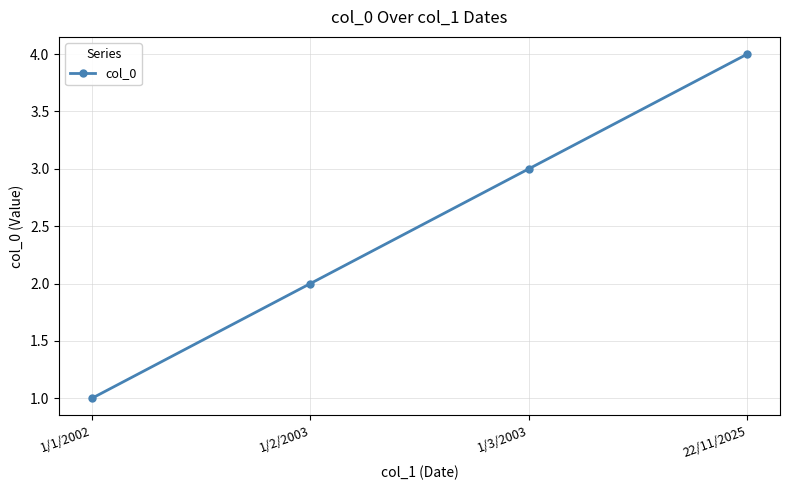

Reading left to right, extract all data points from this chart.

1/1/2002=1	1/2/2003=2	1/3/2003=3	22/11/2025=4